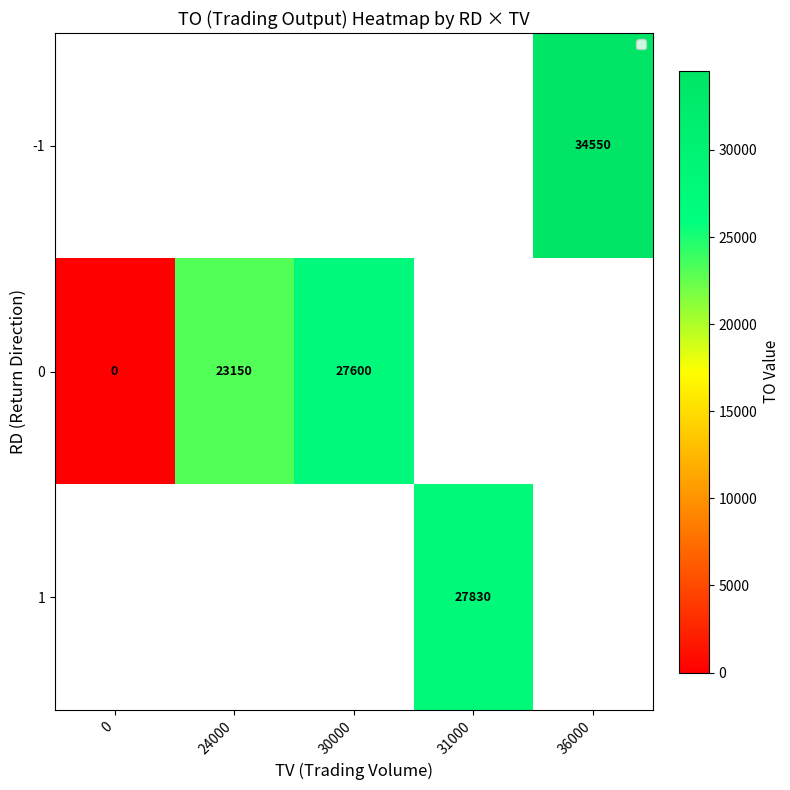

The value of 1 at 31000 is 27830. True or false?

True